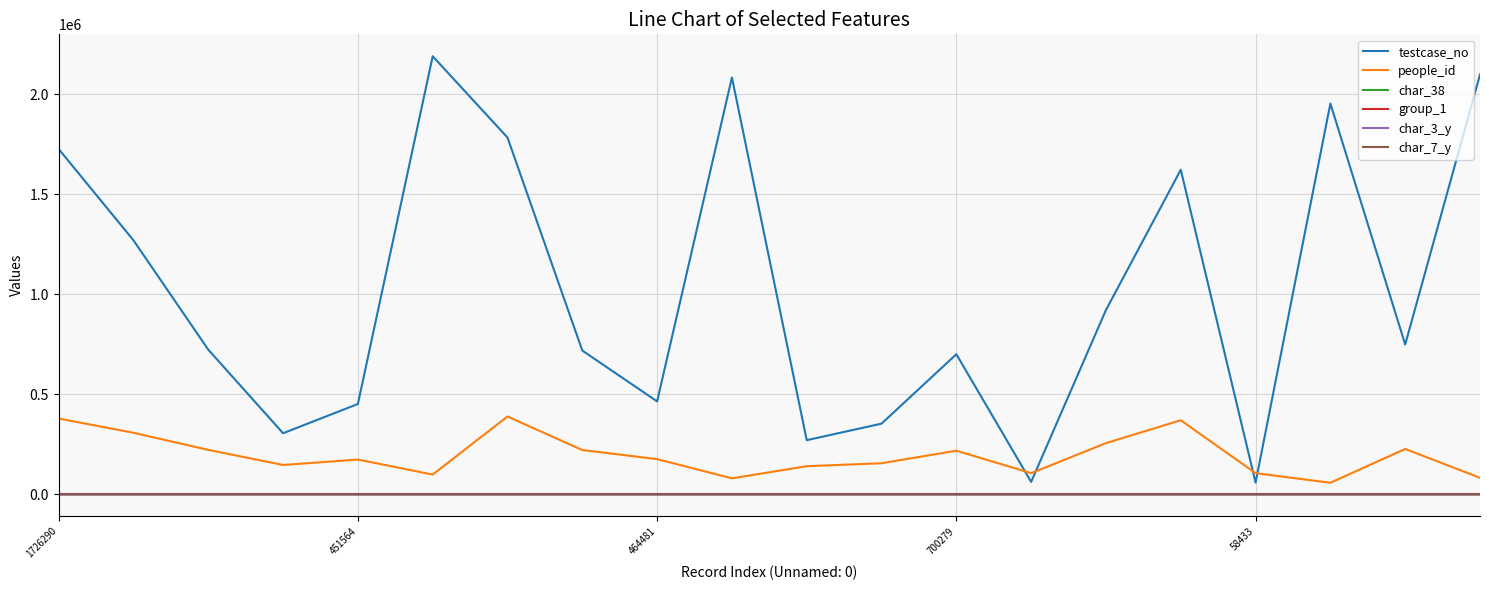

Which series has the largest range (max minus min)?

testcase_no